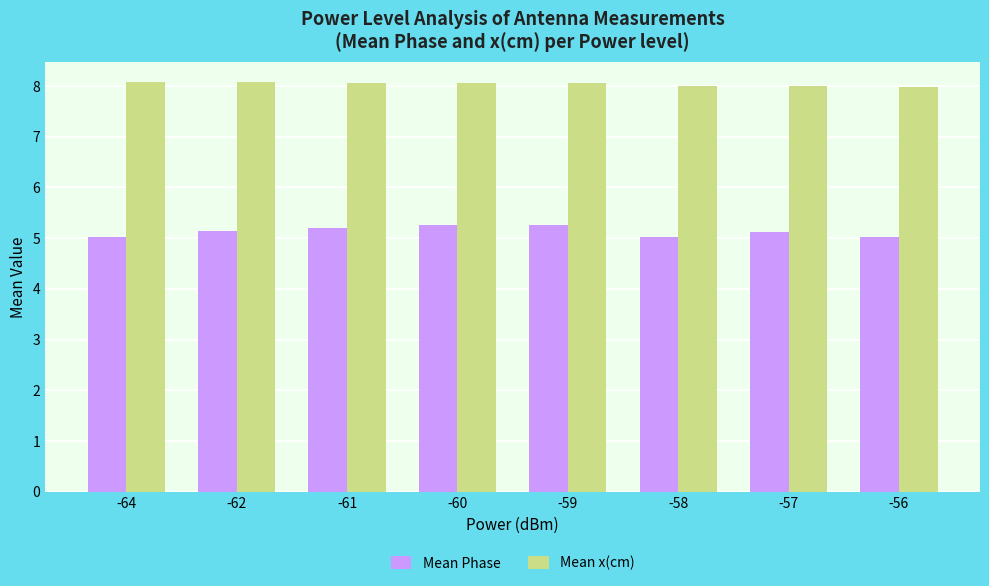

What is the difference between the highest and lowest values at -59?

2.8